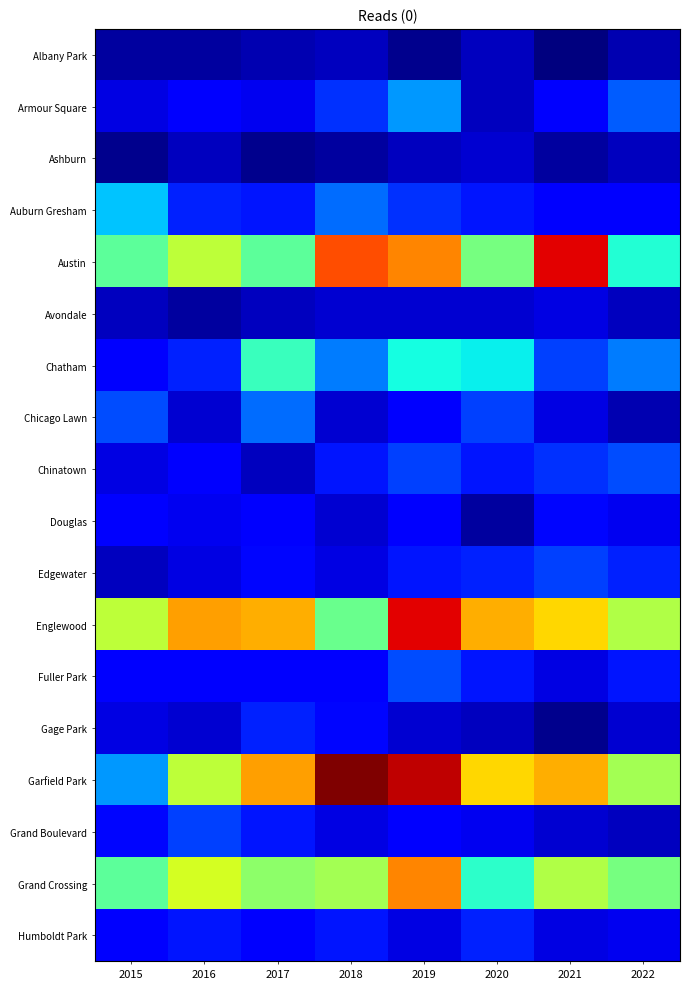

Which has a higher value, 2020 or 2019?

2020